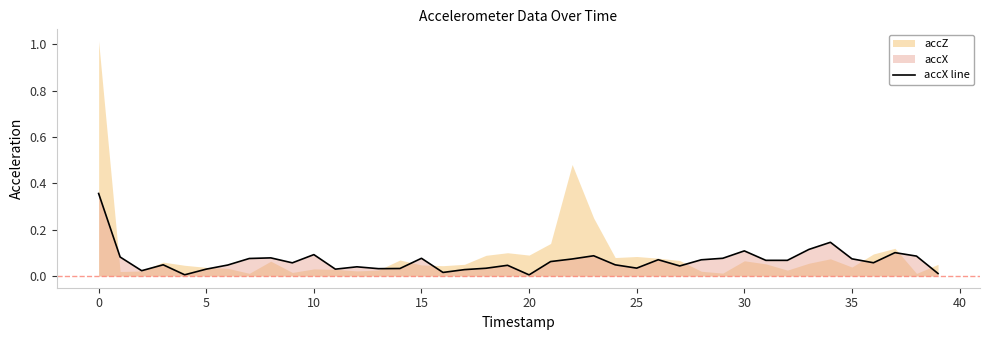

True or false: the data shows 0.0 at 13.

True